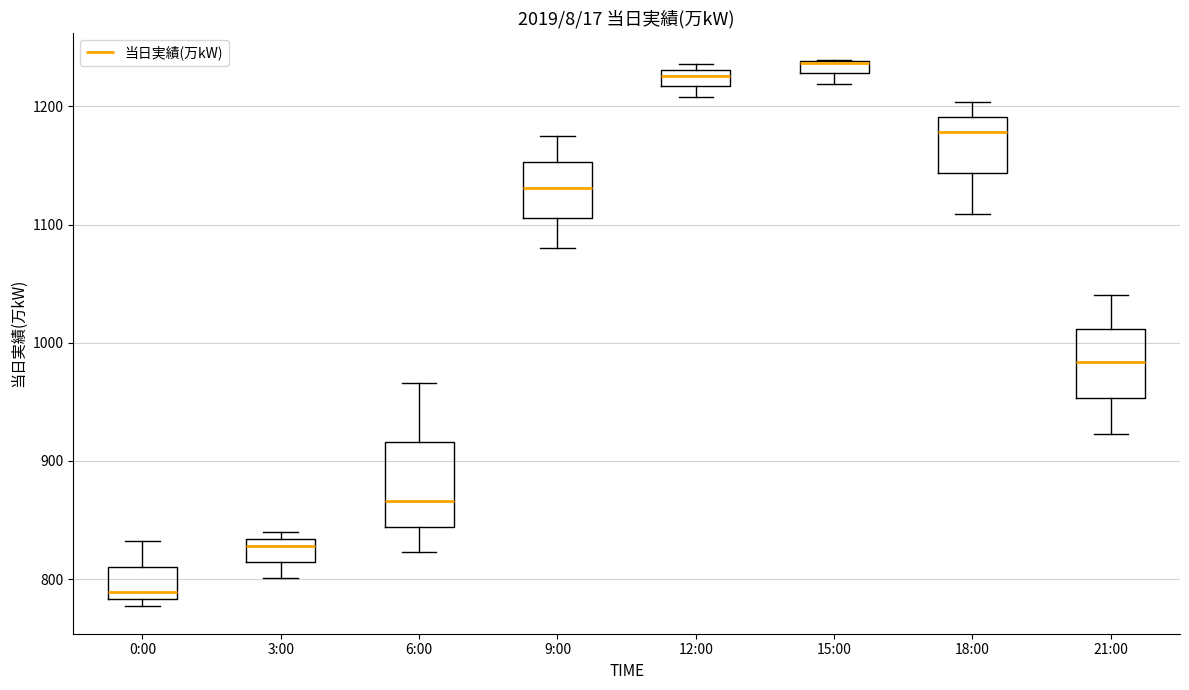

Which box is the tallest, from its lower edge to its upper edge?

6:00